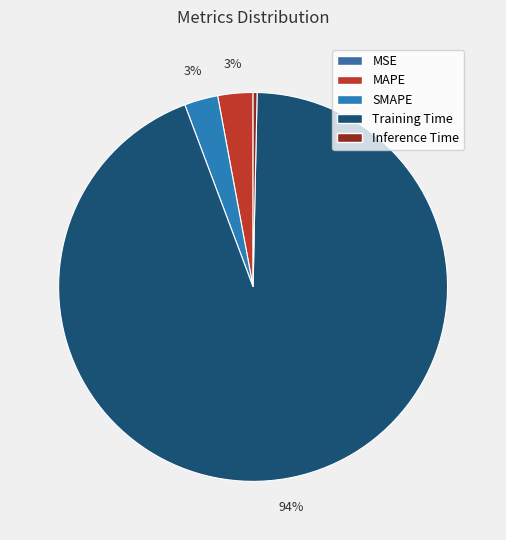

To the nearest percent, what is the difference between the Inference Time and Training Time slice percentages?

94%